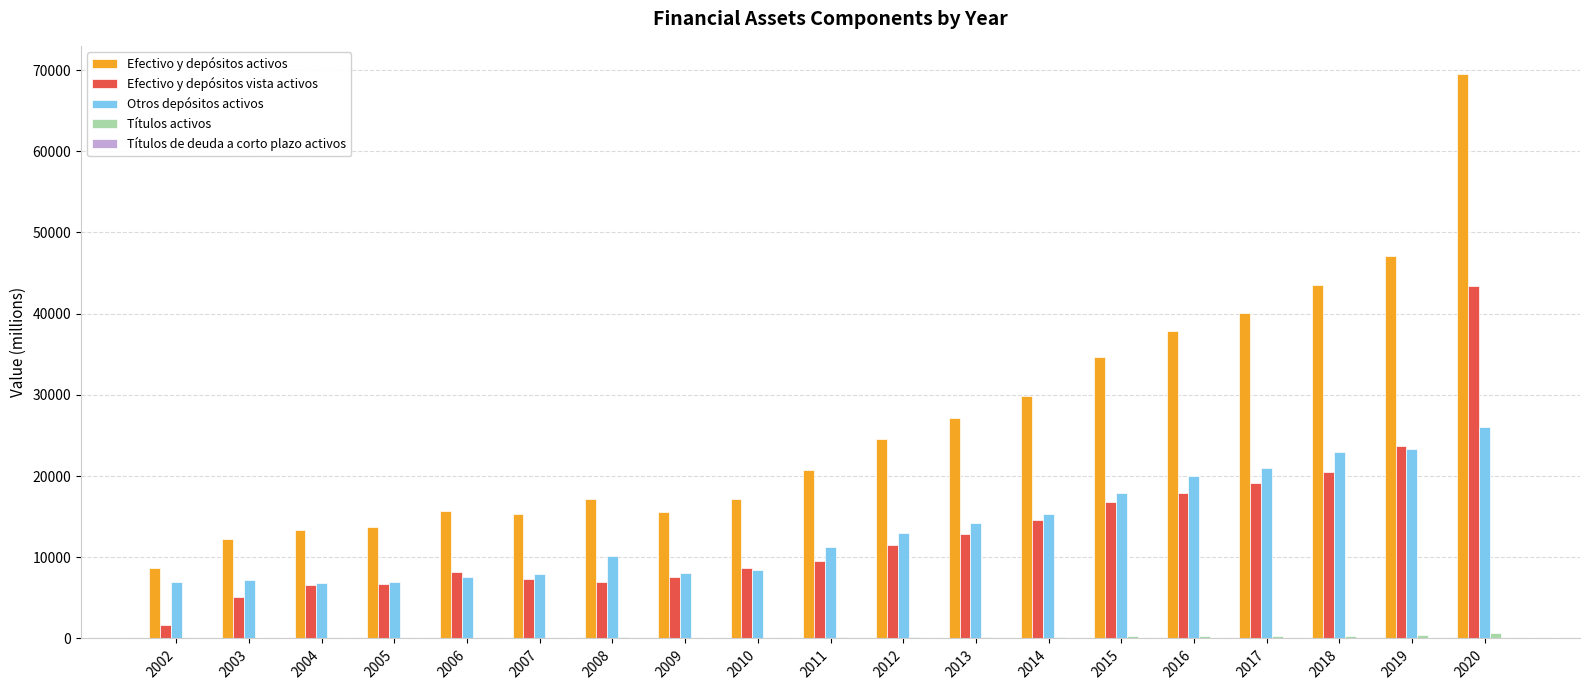

Is it true that Otros depósitos activos equals 14259 at 2013?

True